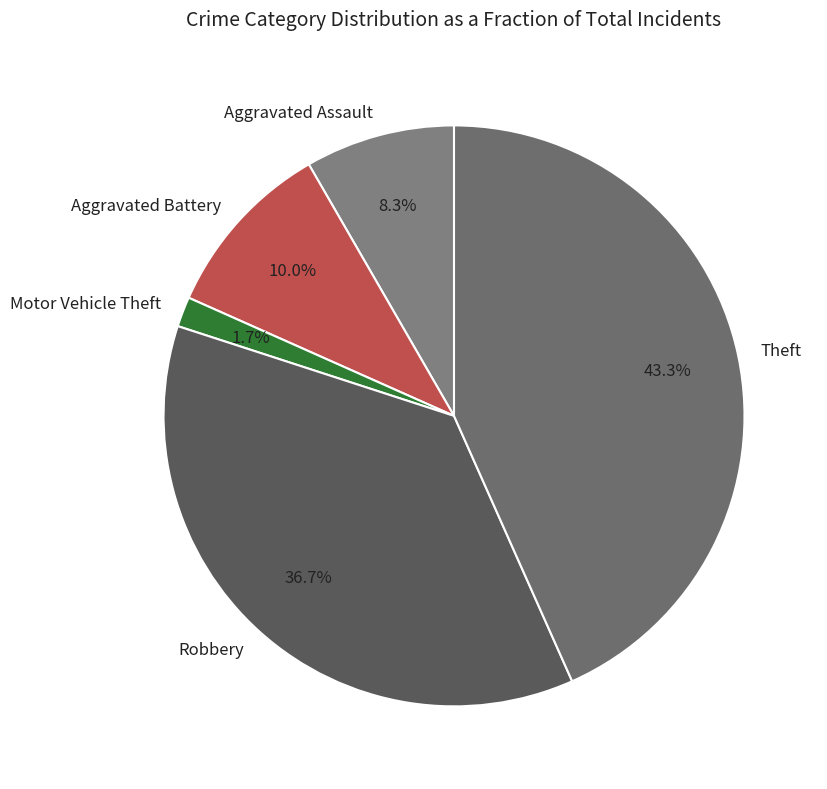

Which category has the smallest portion of the pie?

Motor Vehicle Theft